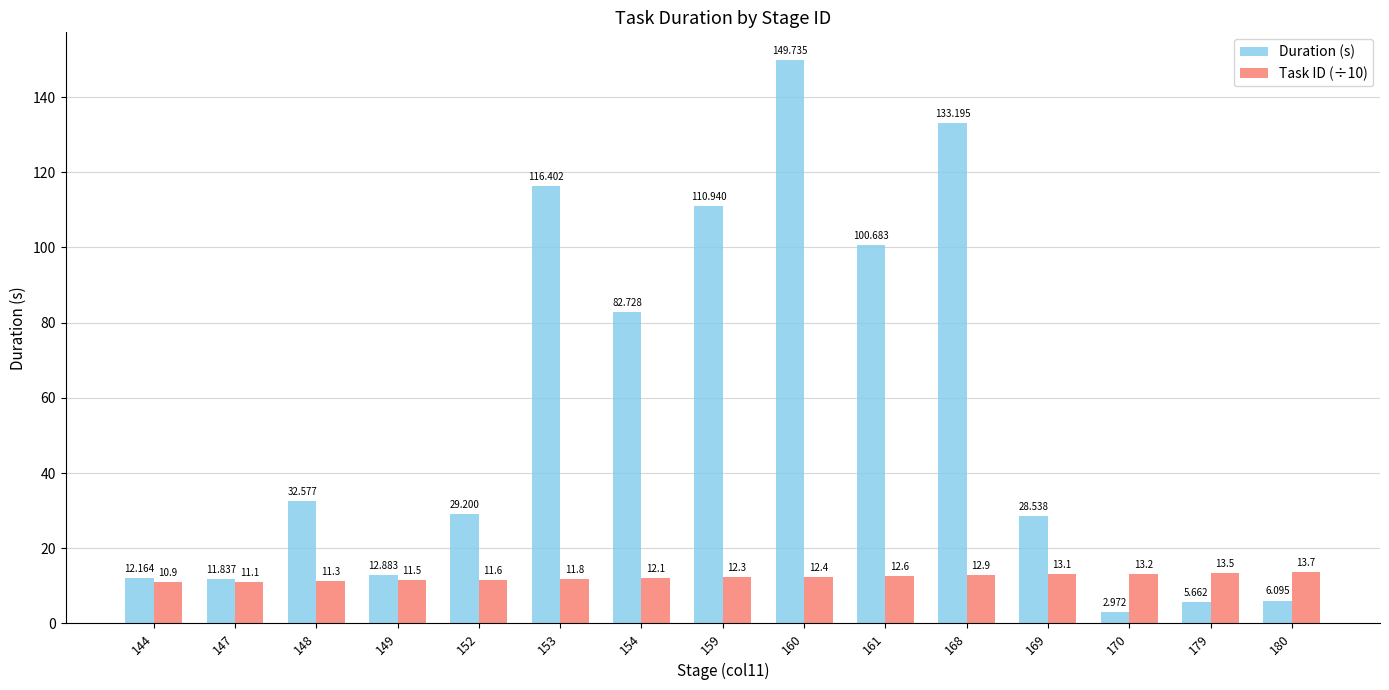

True or false: Task ID (÷10) has a value of 4.9 at 168.

False